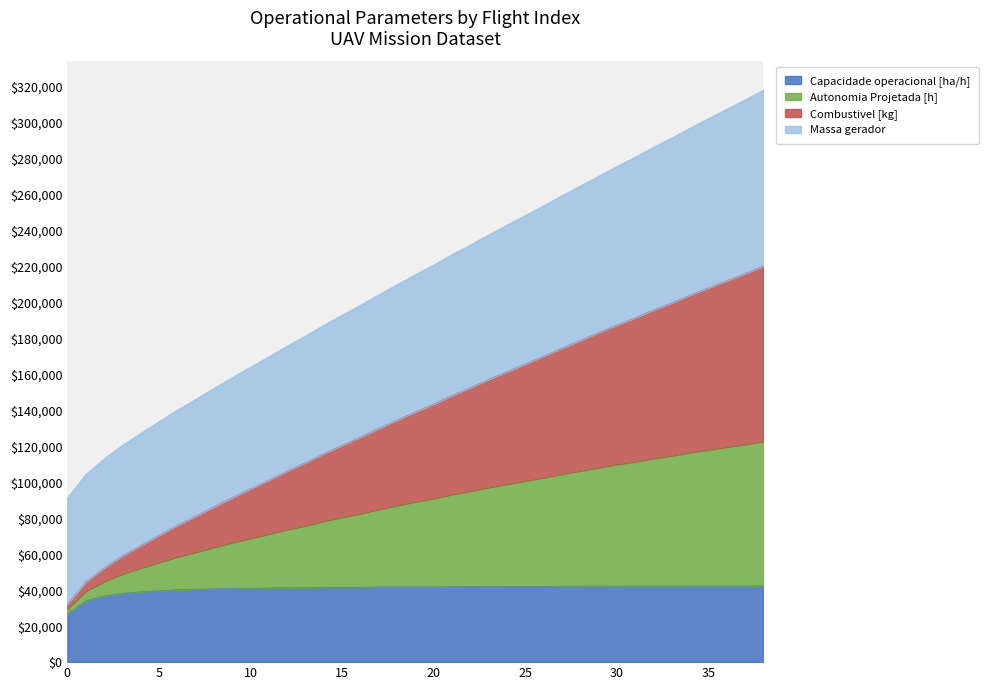

True or false: Massa gerador and Autonomia Projetada [h] intersect in this chart.

False